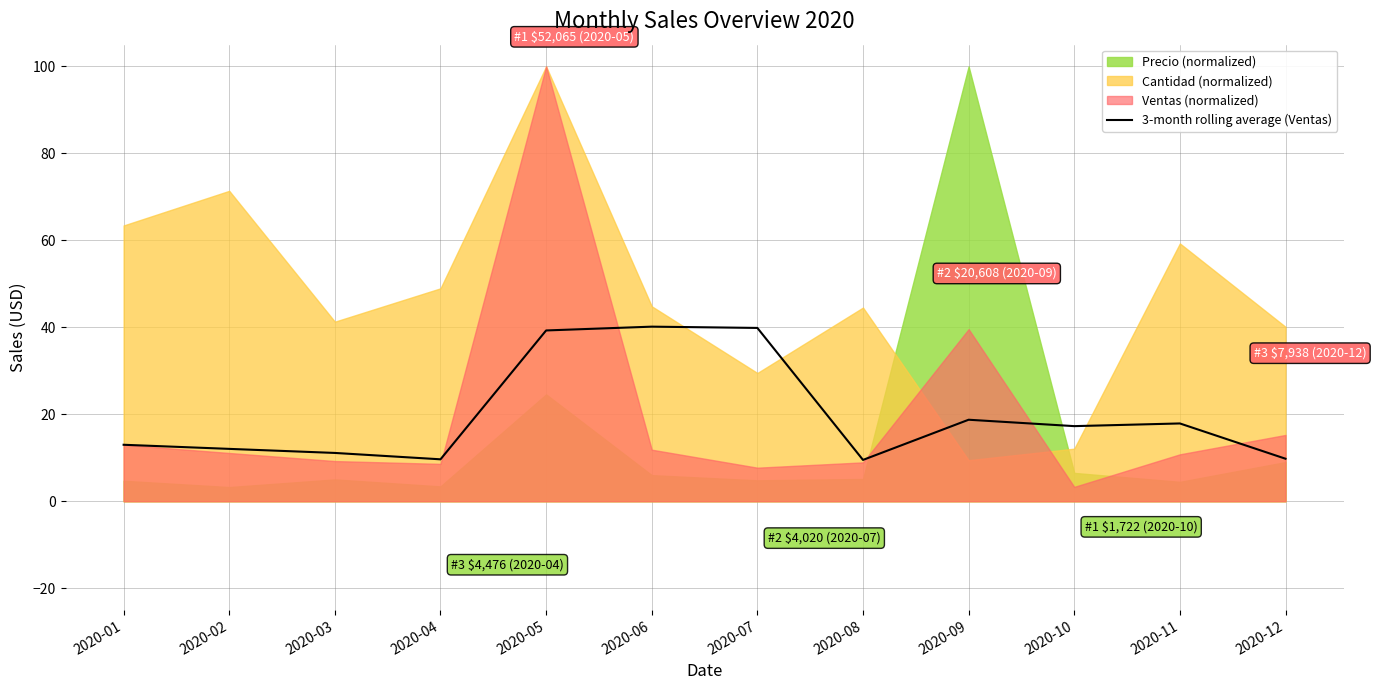

True or false: the data has more than 2 interior local peaks.

True